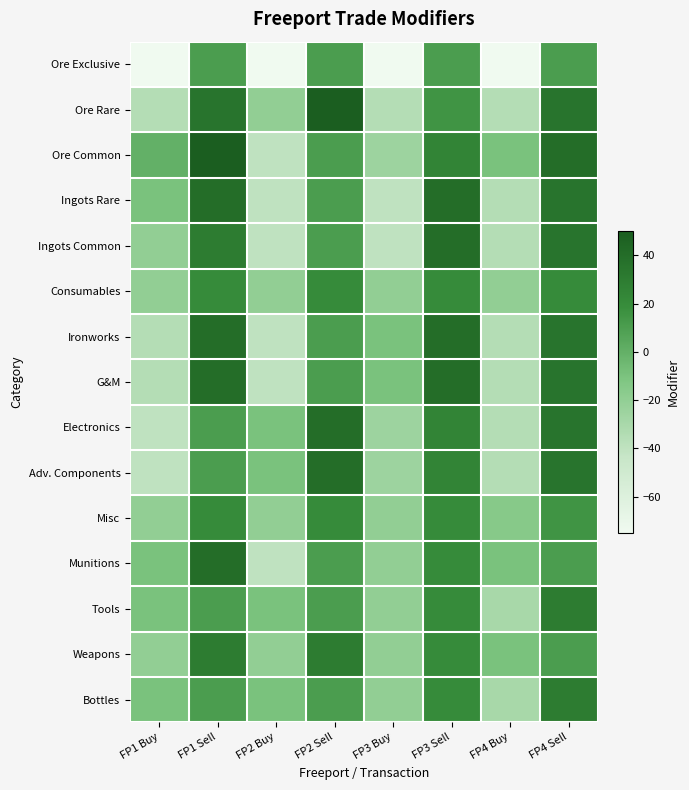

At which category is the sum across all series the highest?

FP4 Sell